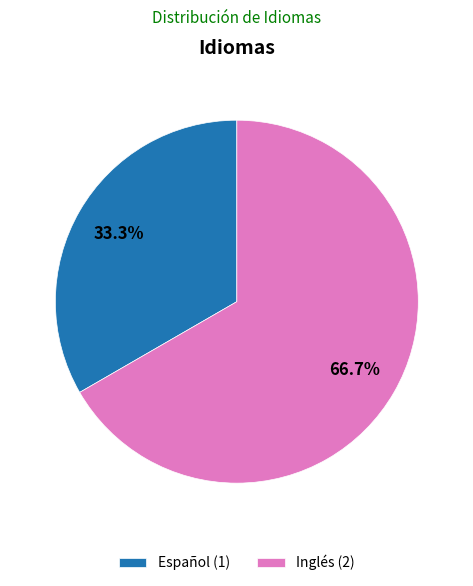

Which slice is the smallest?

Español